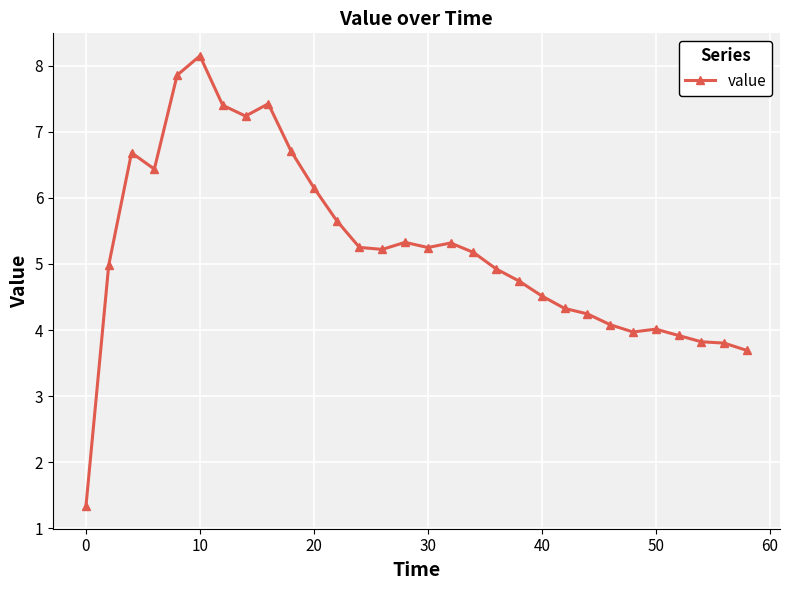

What is the sum of all values?

157.6